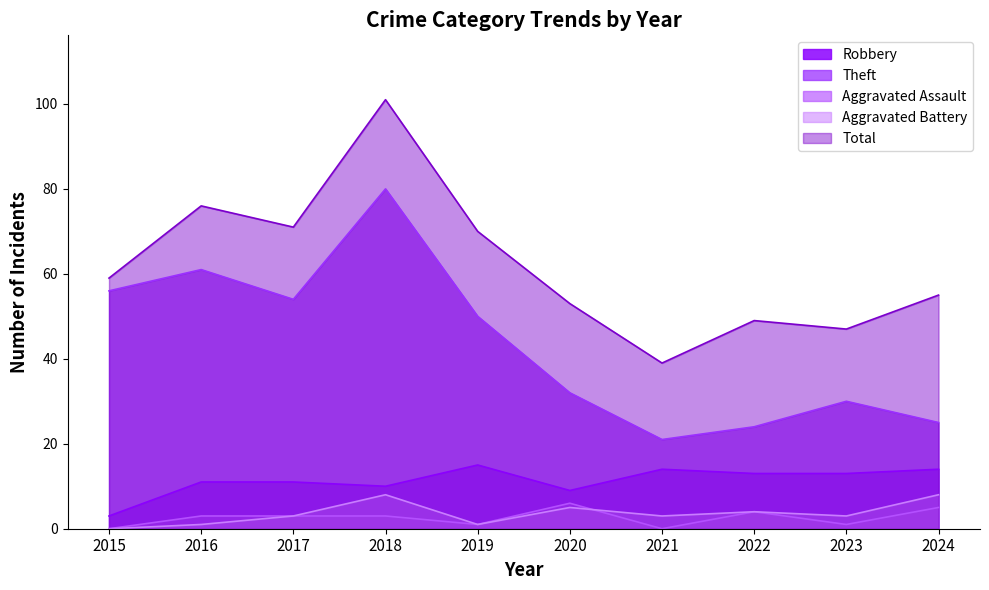

Where is Total nearest to the value 70?

2019